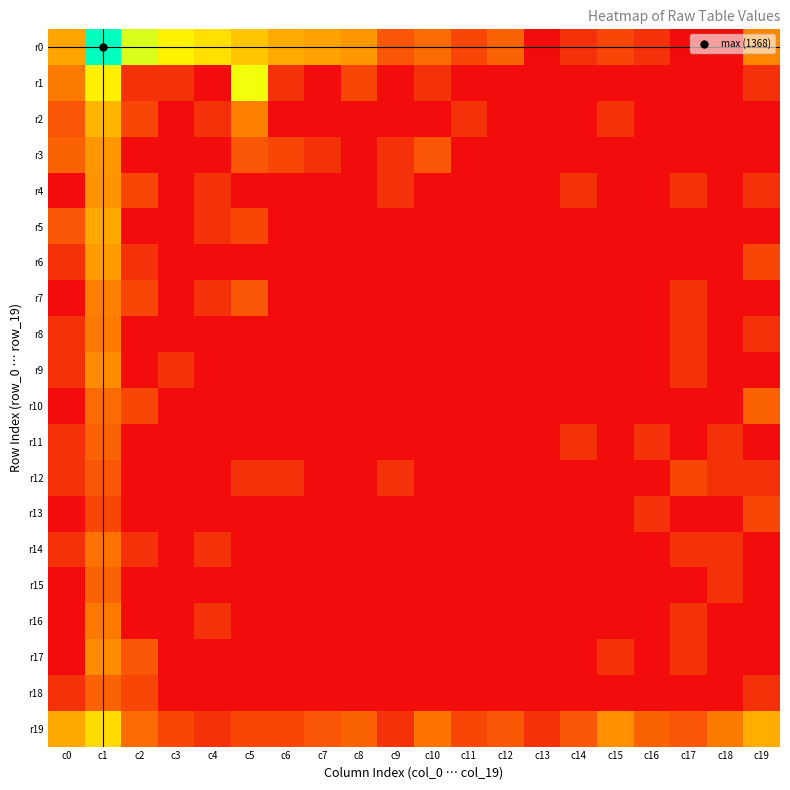

Between c7 and c5, which is larger?

c5